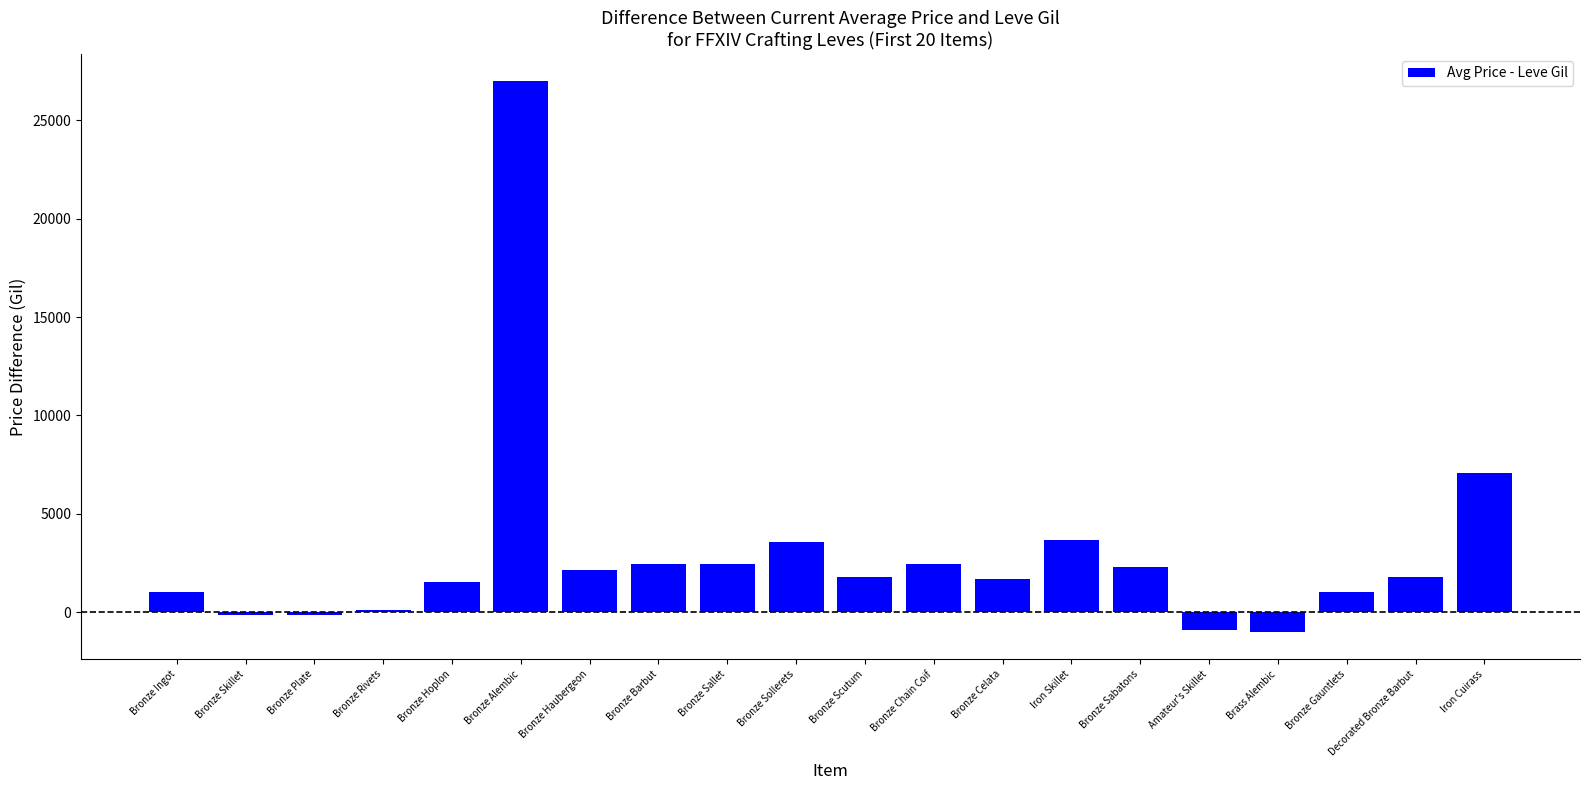

Does the chart contain stacked bars?

No